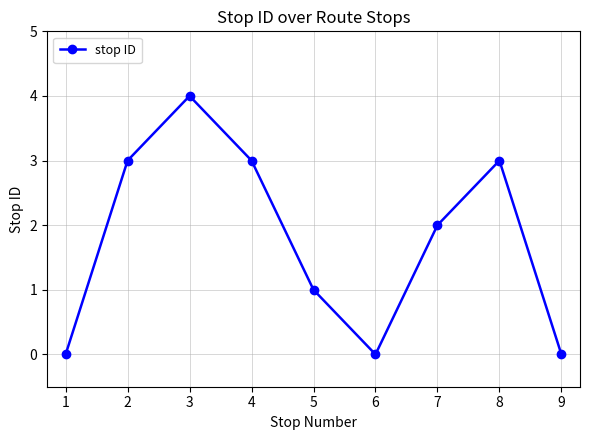

True or false: the data shows 3 at 2.

True